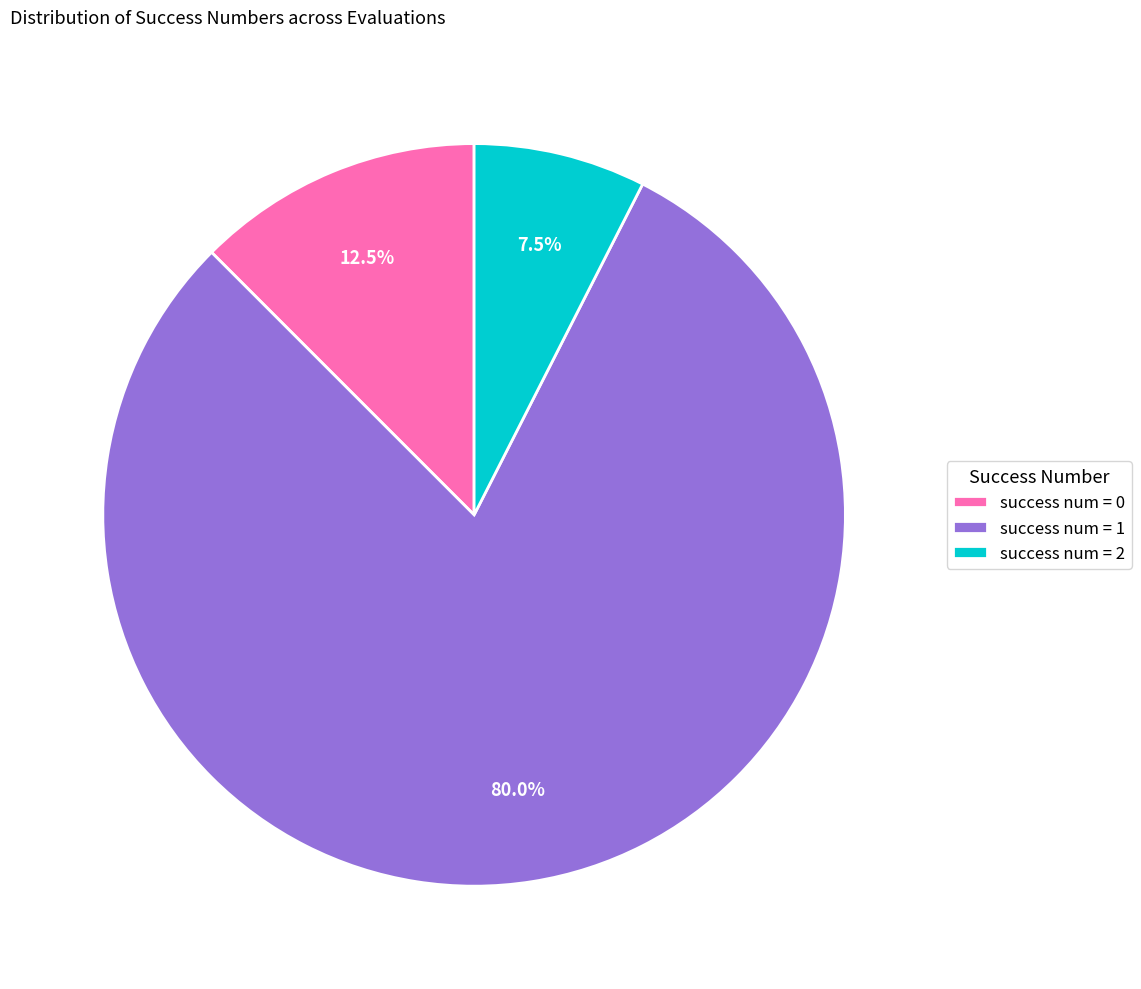

Do success num = 2 and success num = 1 together represent more than half of the pie?

Yes